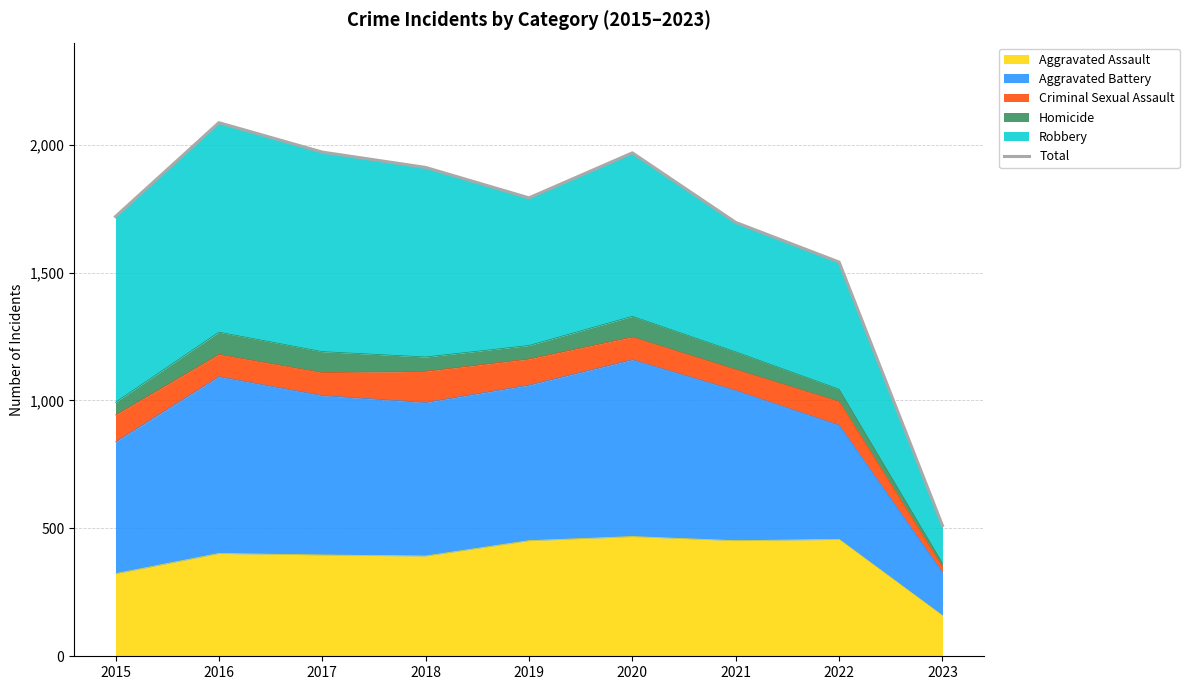

What is the difference between the values at 2023 and 2016?

1575